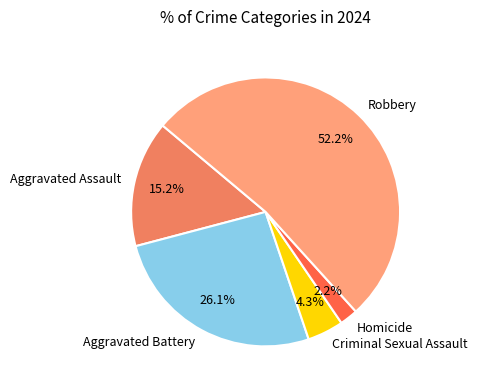

To the nearest percent, what is the difference between the Aggravated Battery and Aggravated Assault slice percentages?

11%